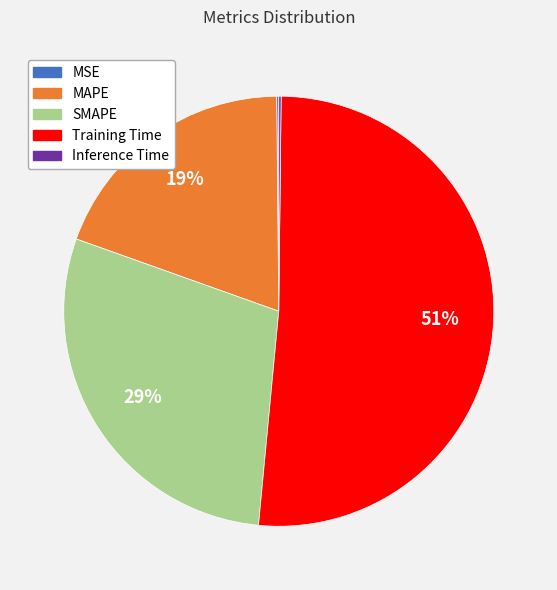

Between MAPE and Training Time, which is larger?

Training Time